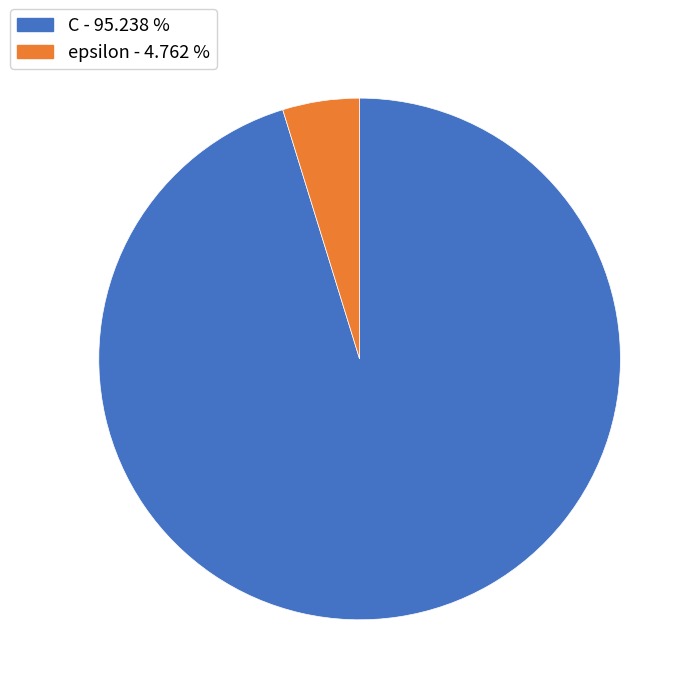

Does C - 95.238 % account for over 50% of the chart?

Yes